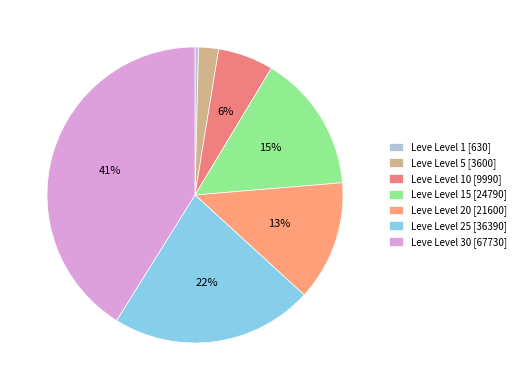

To the nearest percent, what is the difference between the largest and smallest slice percentages?

41%